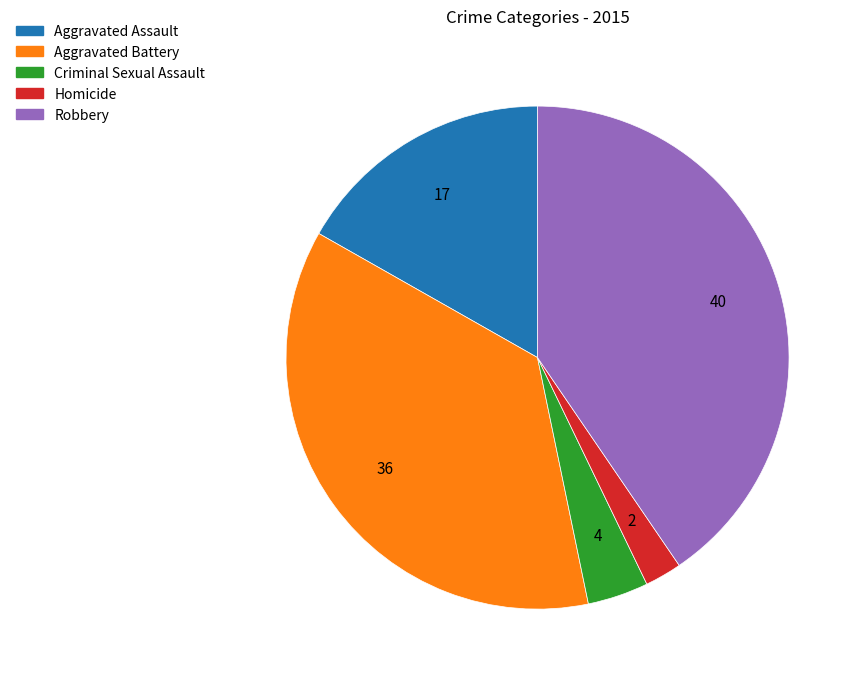

Is there any slice that represents more than half of the pie?

No